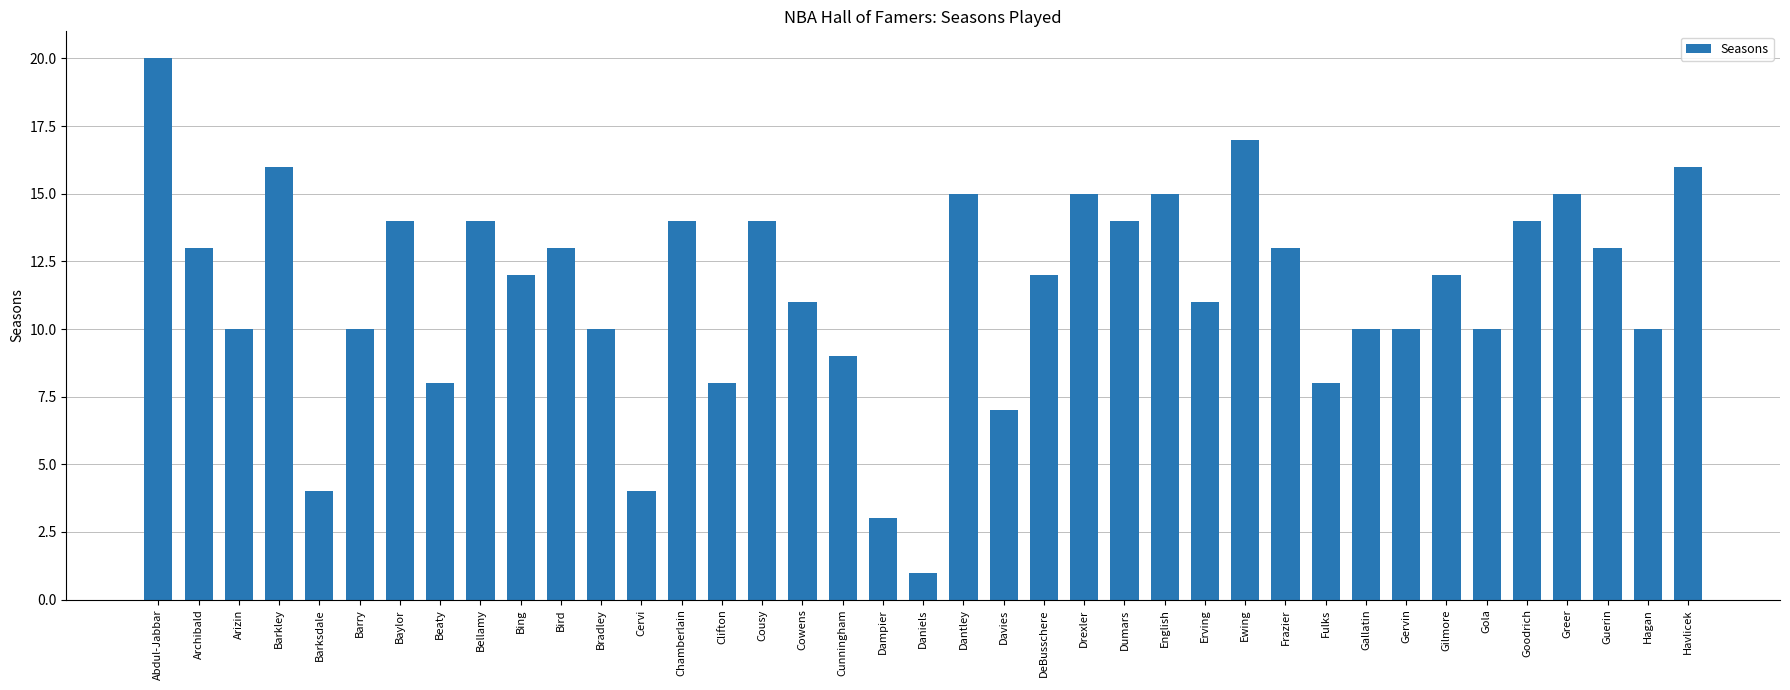

Reading right to left, list all the values displayed in this chart.

16	10	13	15	14	10	12	10	10	8	13	17	11	15	14	15	12	7	15	1	3	9	11	14	8	14	4	10	13	12	14	8	14	10	4	16	10	13	20